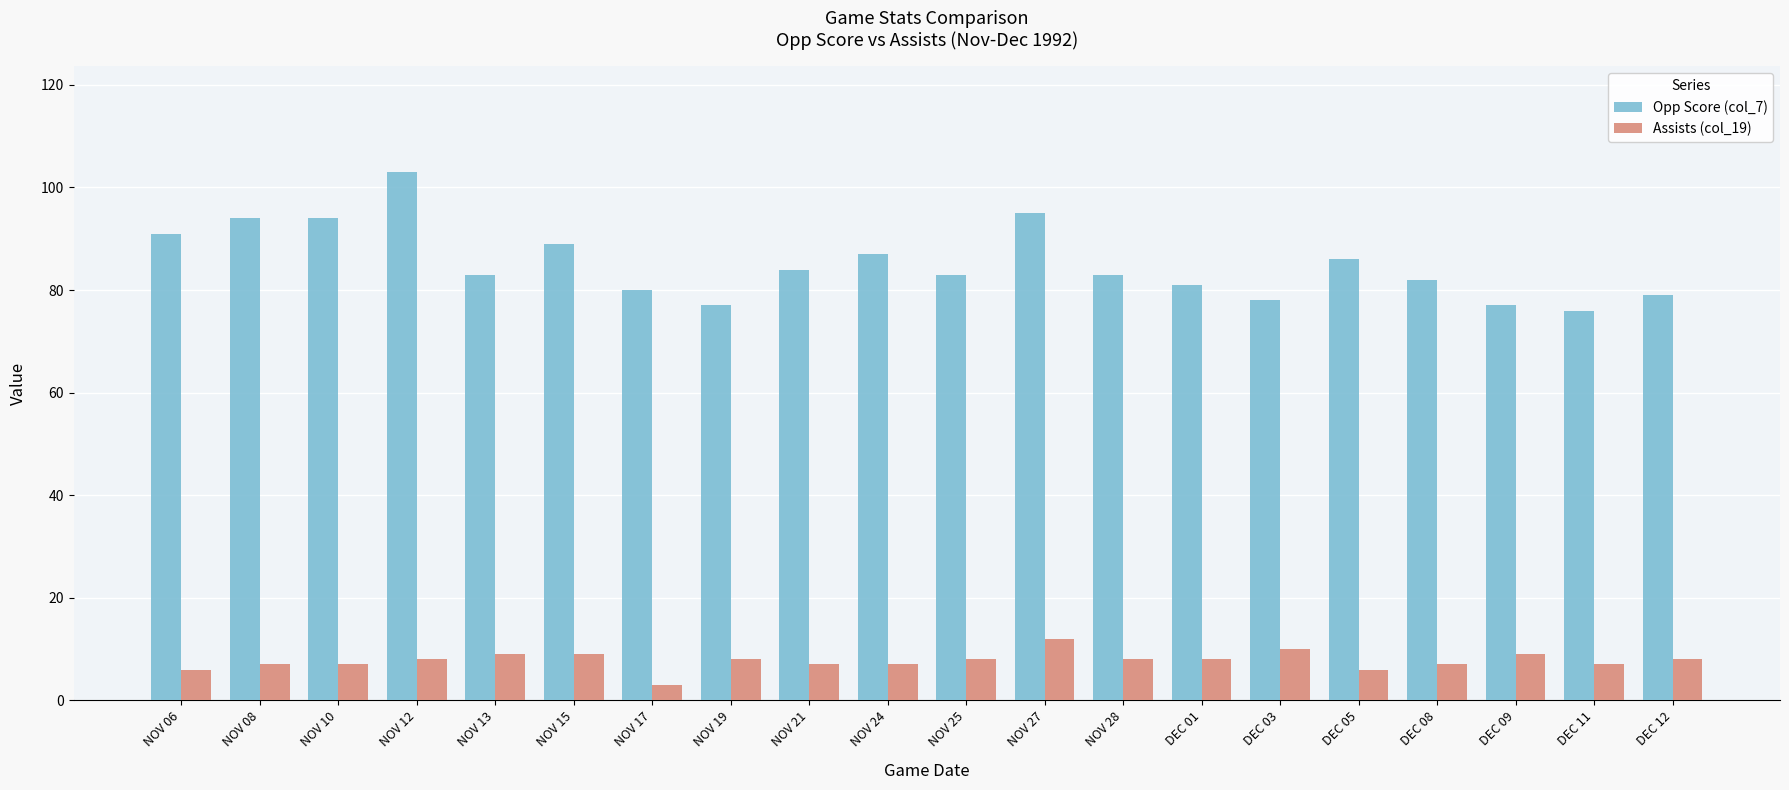

Reading left to right, transcribe all the data shown in this chart.

Opp Score (col_7): NOV 06=91	NOV 08=94	NOV 10=94	NOV 12=103	NOV 13=83	NOV 15=89	NOV 17=80	NOV 19=77	NOV 21=84	NOV 24=87	NOV 25=83	NOV 27=95	NOV 28=83	DEC 01=81	DEC 03=78	DEC 05=86	DEC 08=82	DEC 09=77	DEC 11=76	DEC 12=79
Assists (col_19): NOV 06=6	NOV 08=7	NOV 10=7	NOV 12=8	NOV 13=9	NOV 15=9	NOV 17=3	NOV 19=8	NOV 21=7	NOV 24=7	NOV 25=8	NOV 27=12	NOV 28=8	DEC 01=8	DEC 03=10	DEC 05=6	DEC 08=7	DEC 09=9	DEC 11=7	DEC 12=8